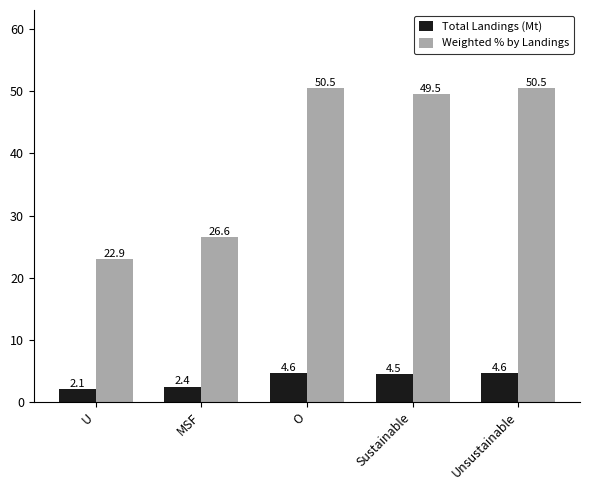

At which label does Weighted % by Landings reach its minimum?

U